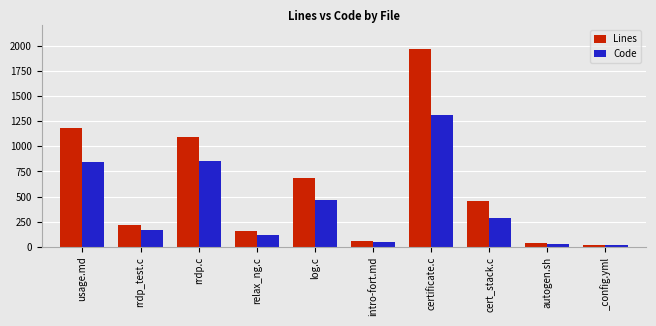

At which category is the sum across all series the highest?

certificate.c